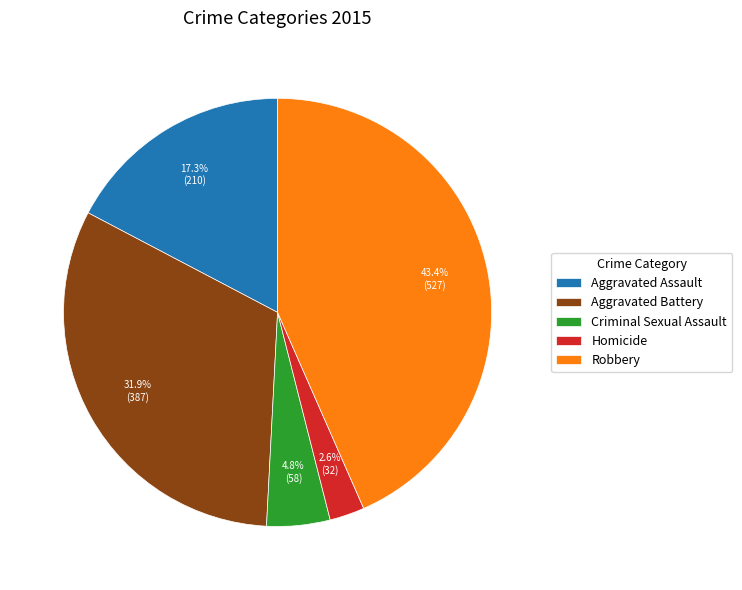

How many segments does this pie chart have?

5